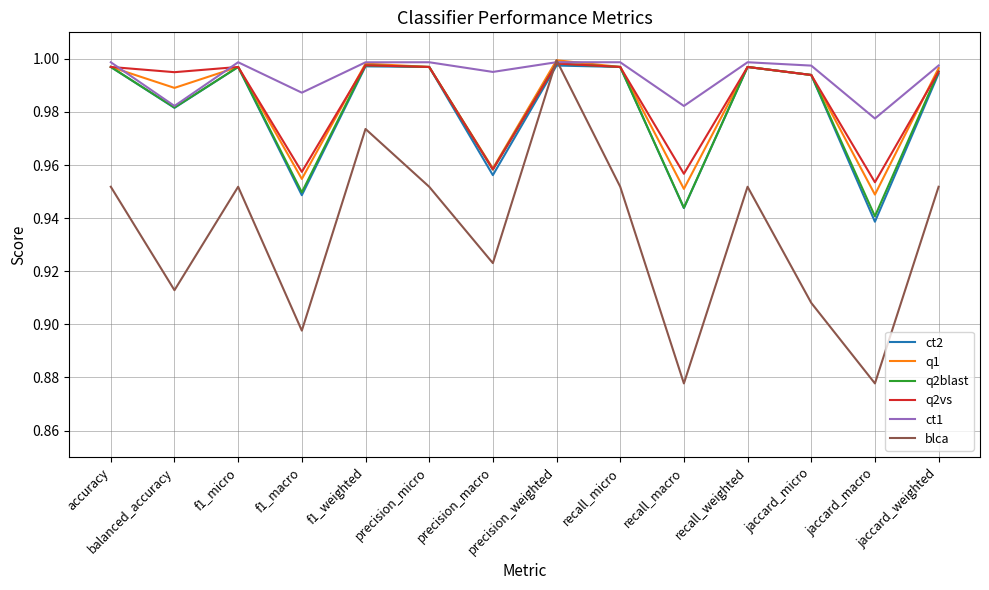

At which label does blca reach its peak?

precision_weighted